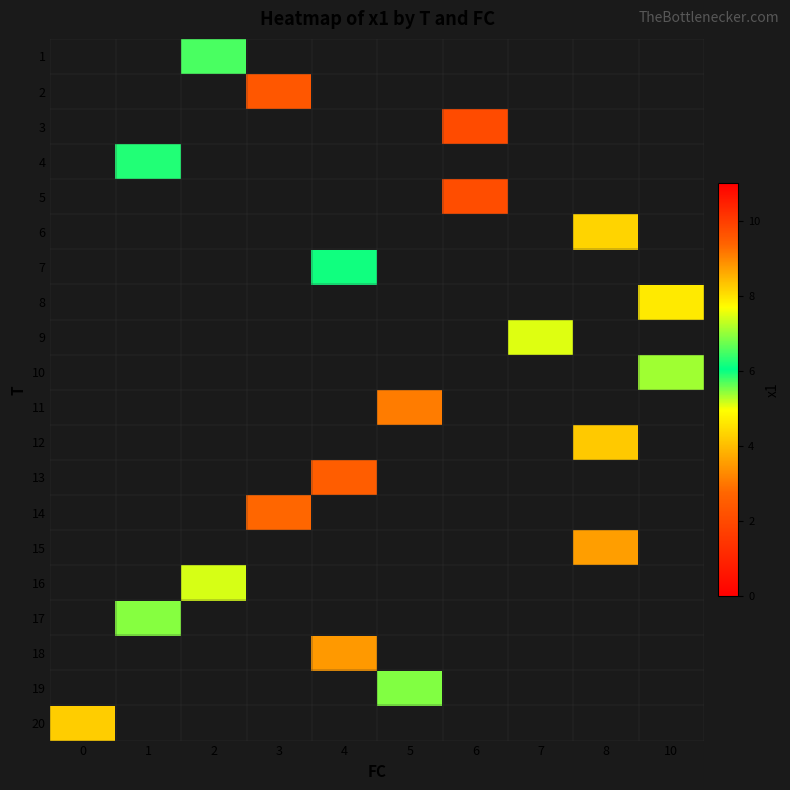

Which category has the highest value across all series?

4